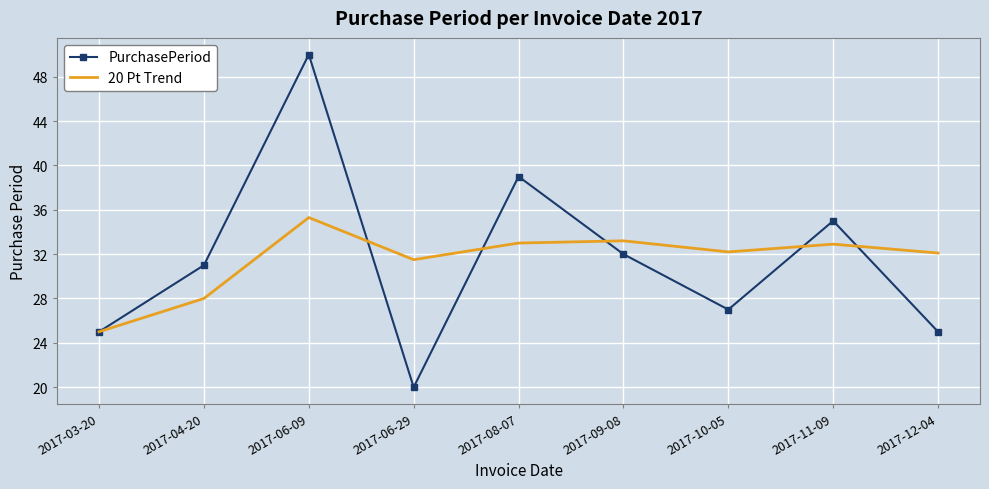

What is the highest value of the 20 Pt Trend series?

35.3